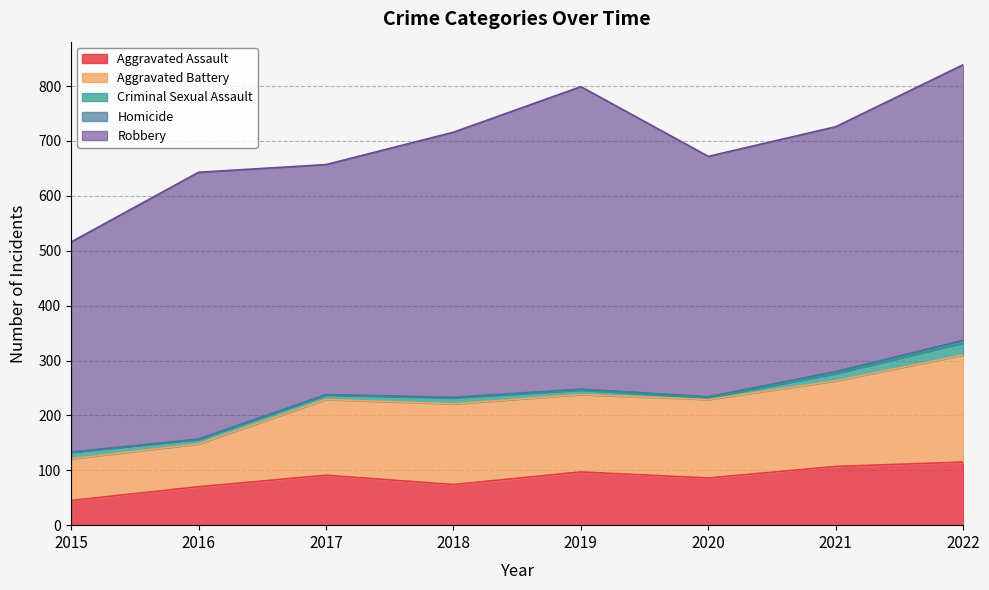

Which category has the highest value across all series?

2019